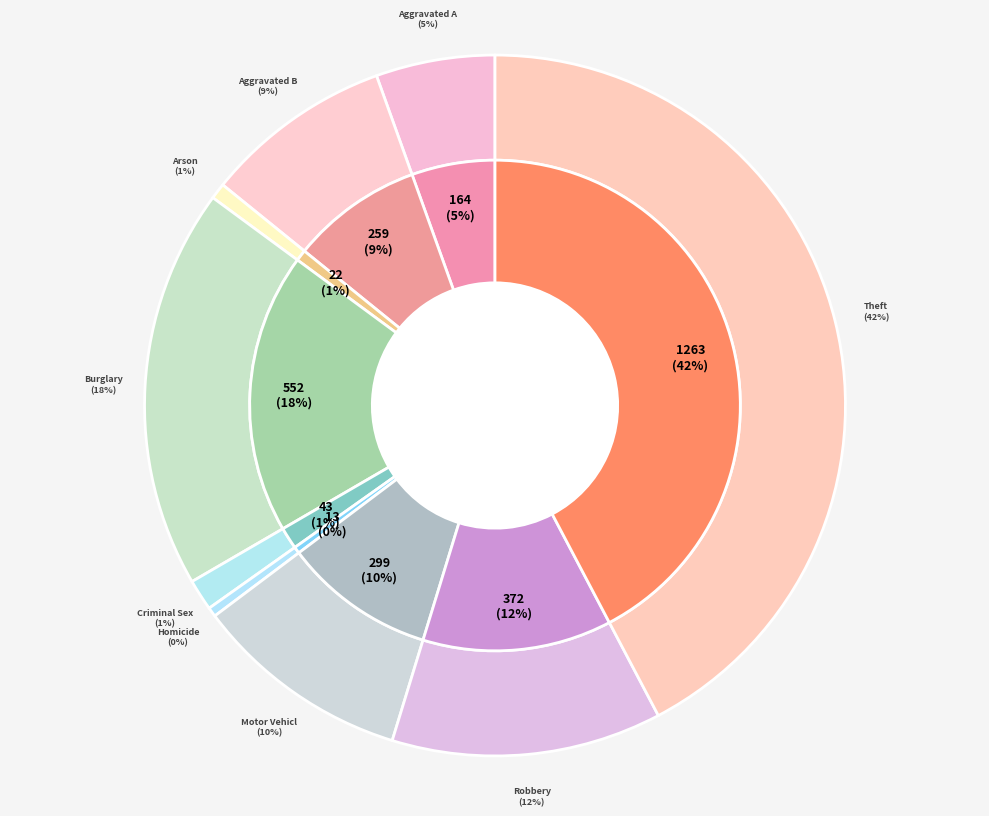

Between Aggravated Assault and Aggravated Battery, which is larger?

Aggravated Battery